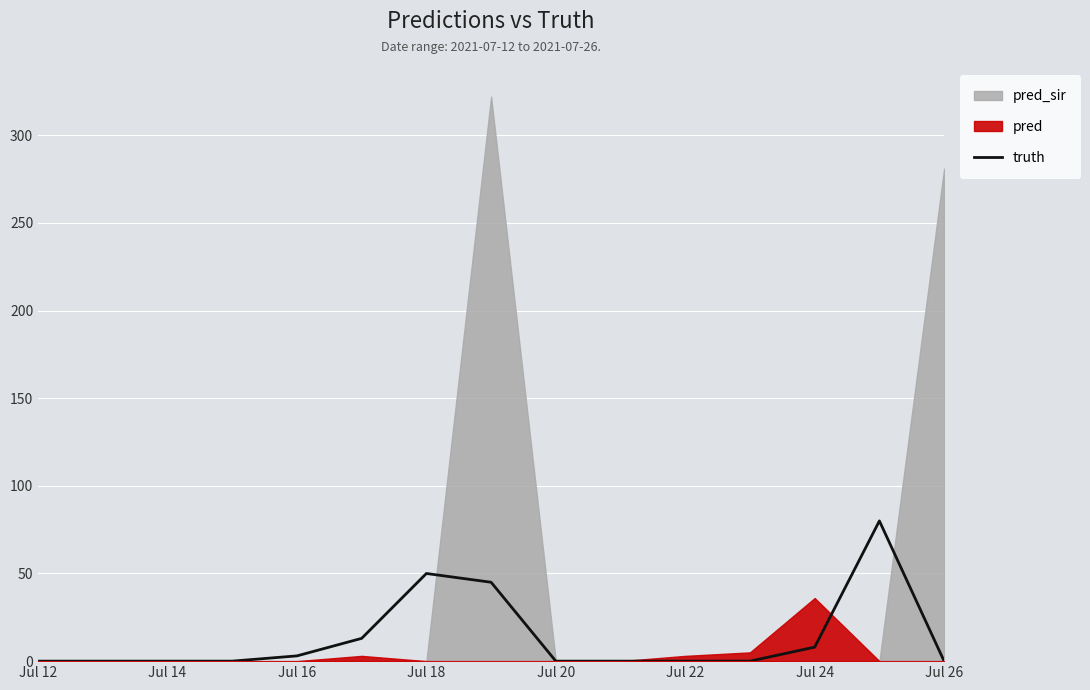

The truth series shows 37 at Jul 12. True or false?

False